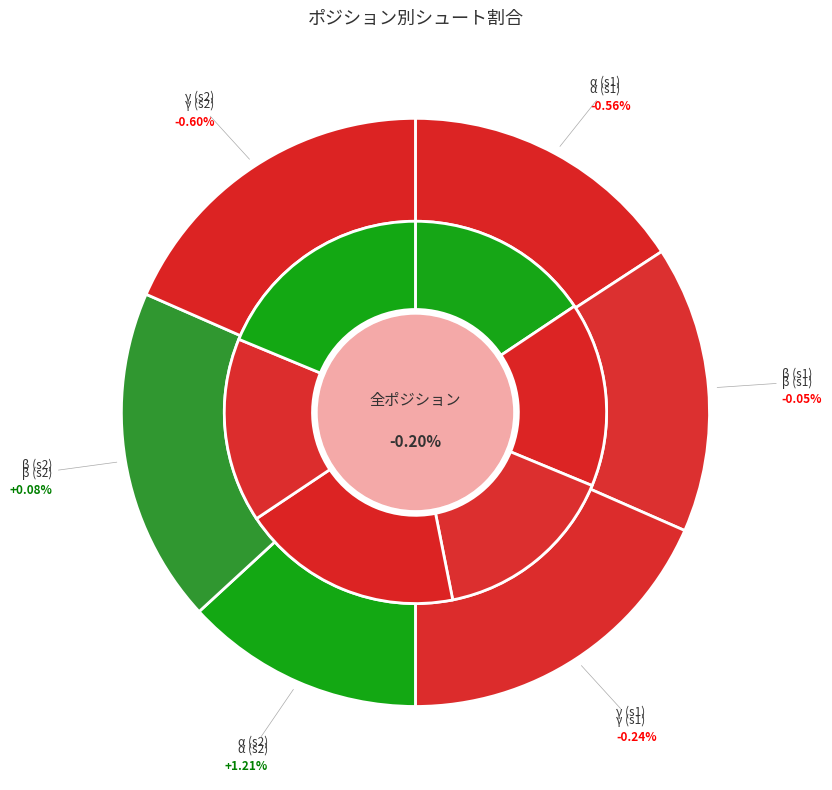

What percentage do β and β together represent?

36.8%